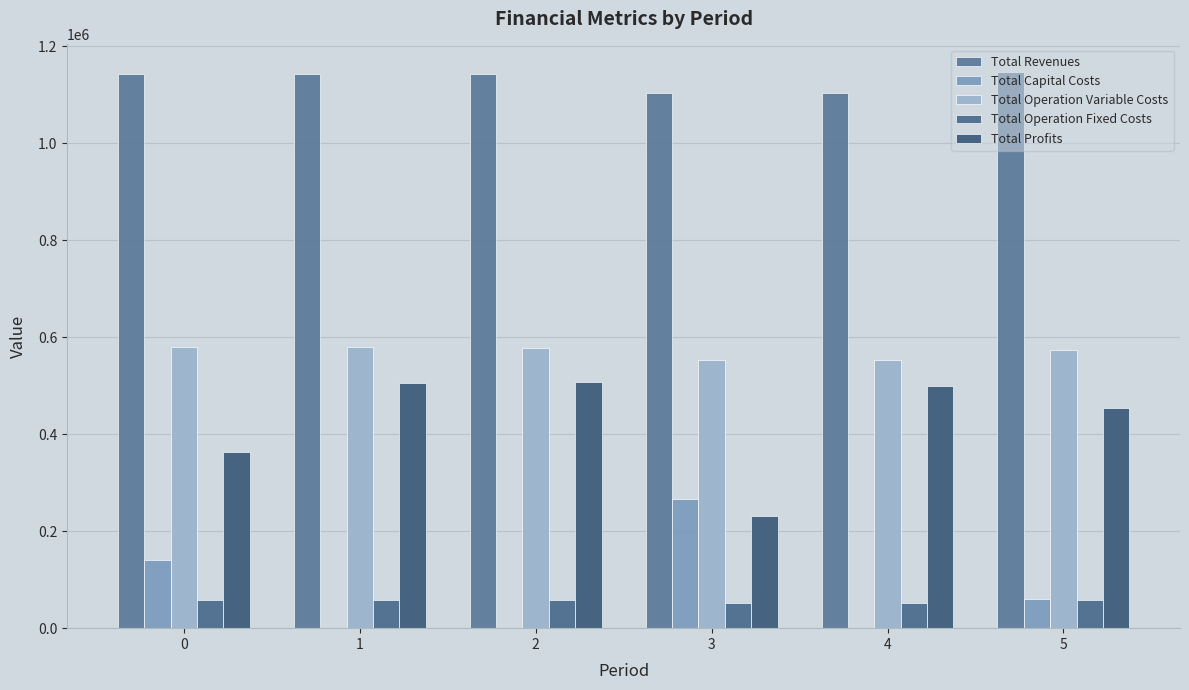

At which label is Total Operation Variable Costs closest to 566353?

5